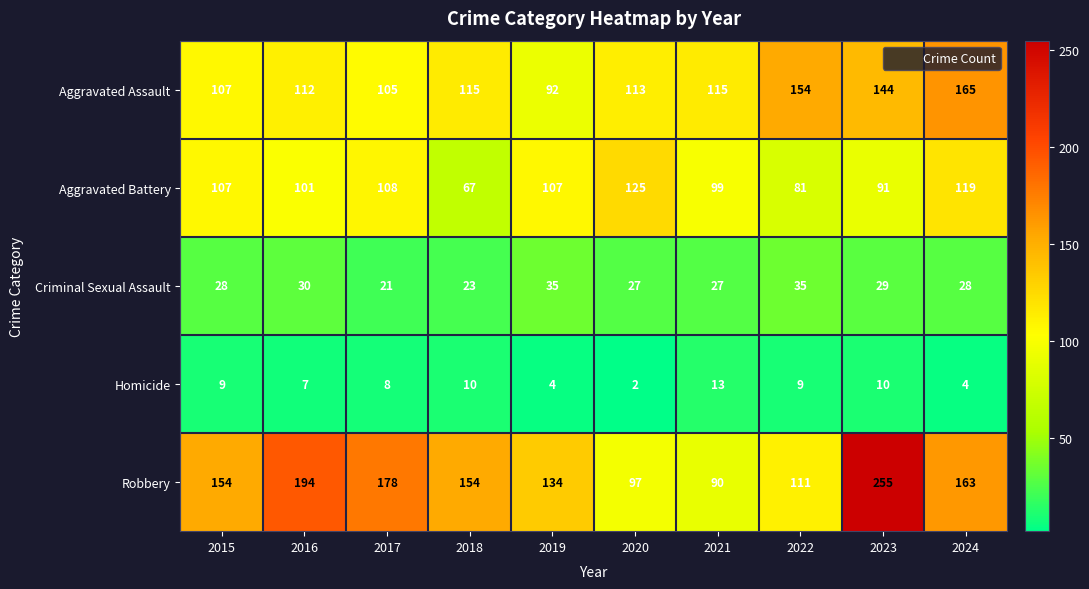

Which series has the largest range (max minus min)?

Robbery